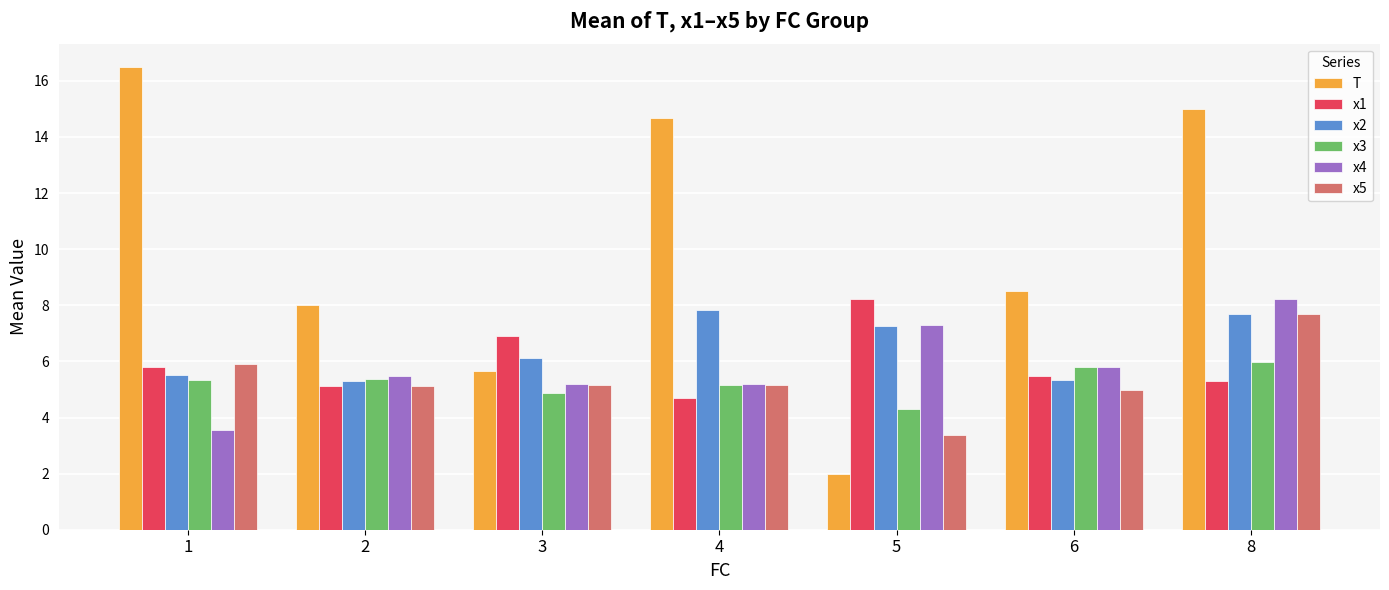

Which series has the largest range (max minus min)?

T